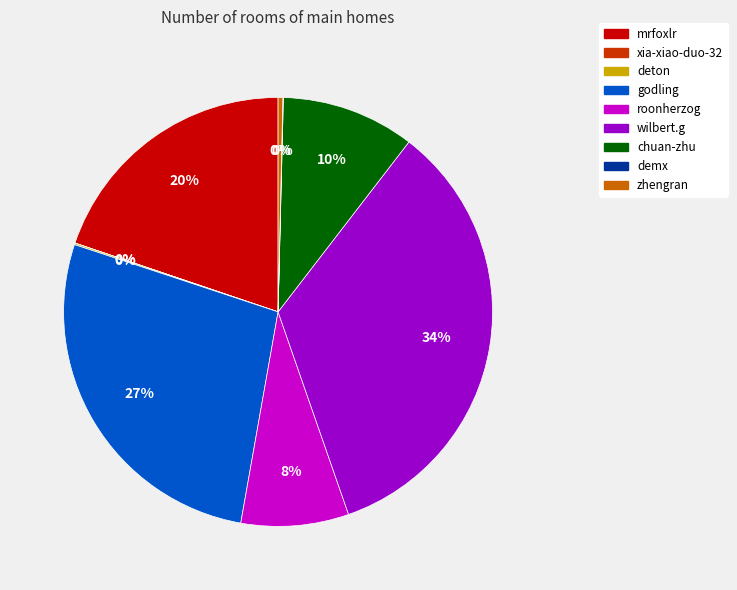

Which slice is the largest?

wilbert.g